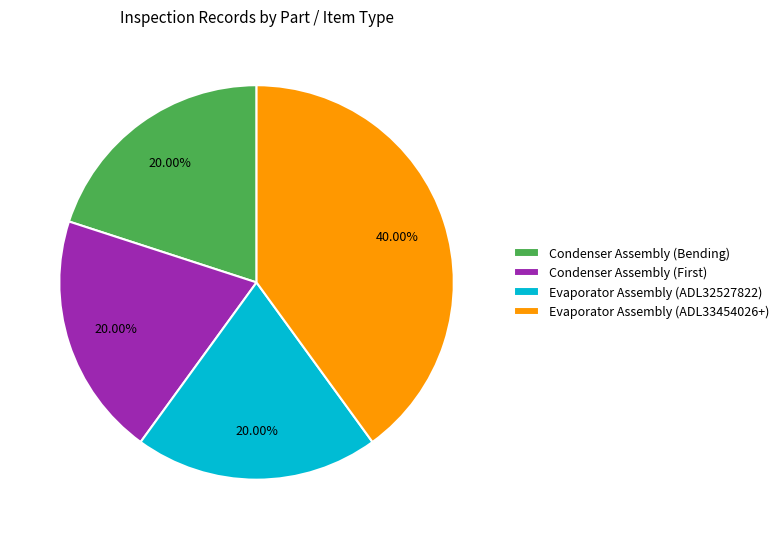

How many slices are in this pie chart?

4